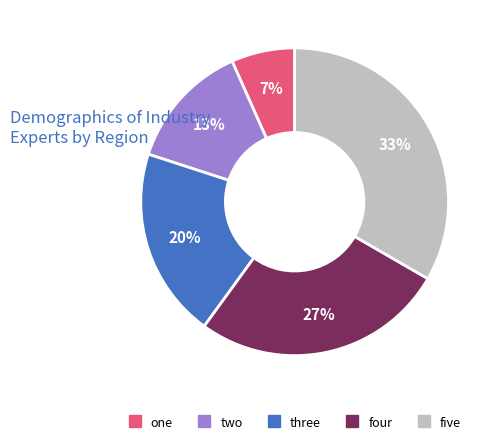

True or false: one accounts for 1% of the total.

False